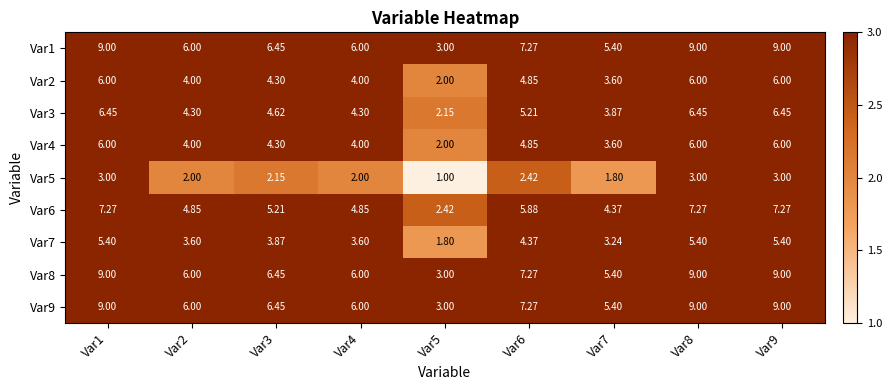

Is the value of Var3 at Var2 greater than the value of Var1 at Var7?

No